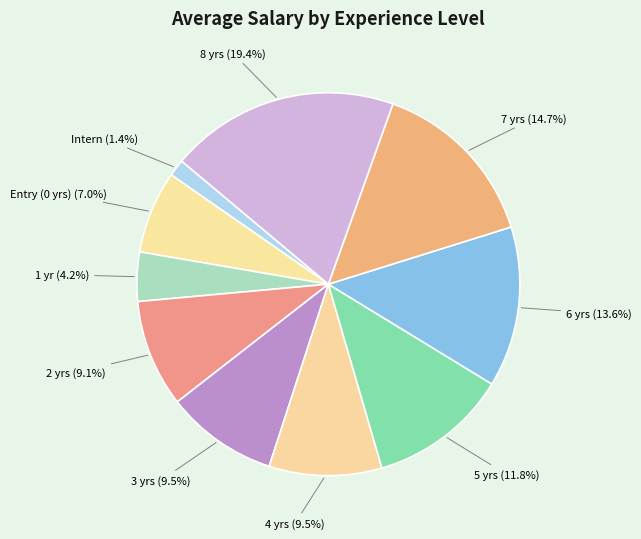

Which slice is the smallest?

Intern